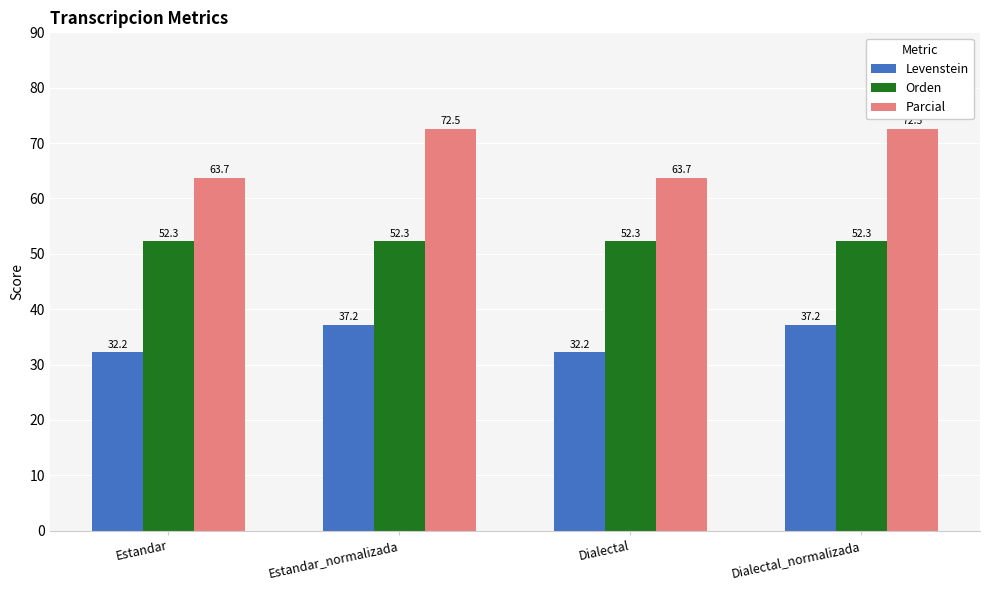

How many bars are there in each group?

3